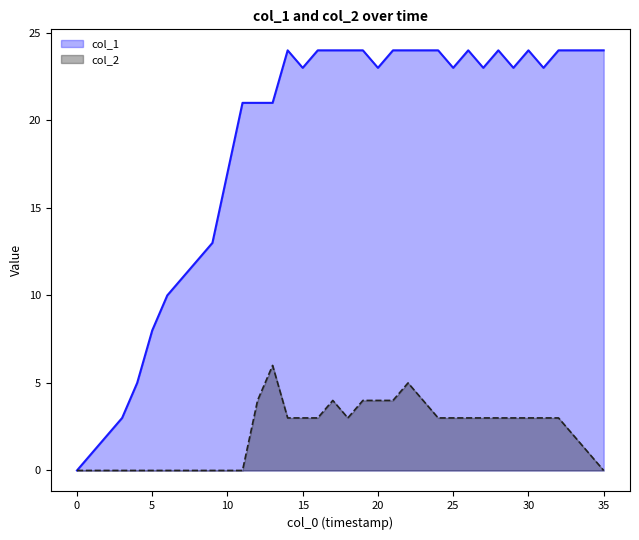

Count the col_2 values in the range 0 to 3.

28